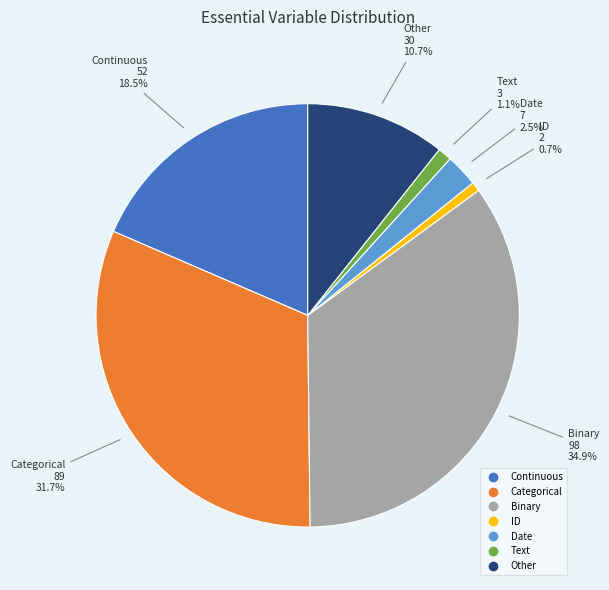

Is there a majority slice in this chart?

No